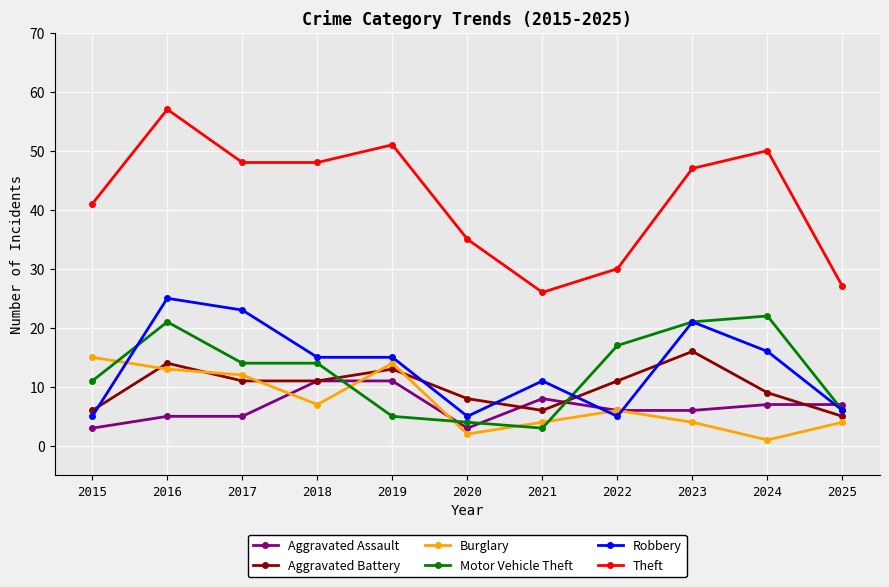

How many lines are shown in the chart?

6